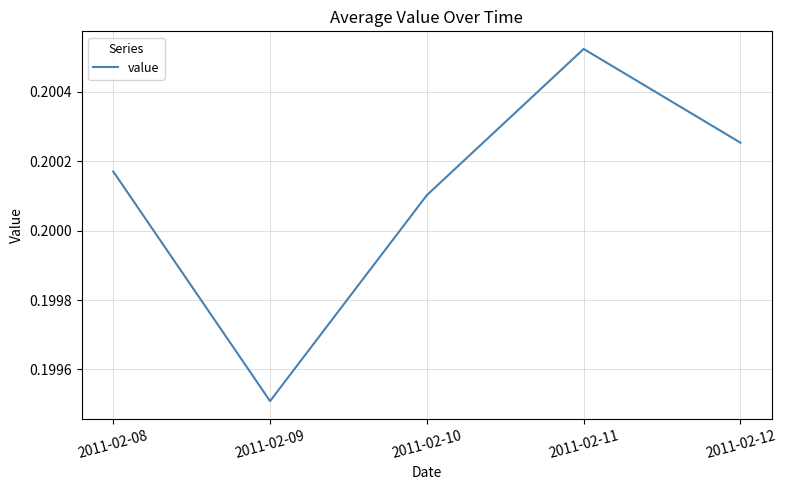

Where is the data nearest to the value 0?

2011-02-09